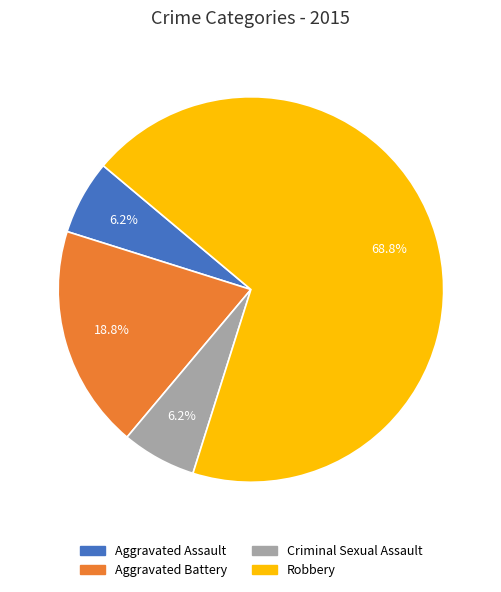

Combined, what portion of the pie is Criminal Sexual Assault and Robbery?

75.0%